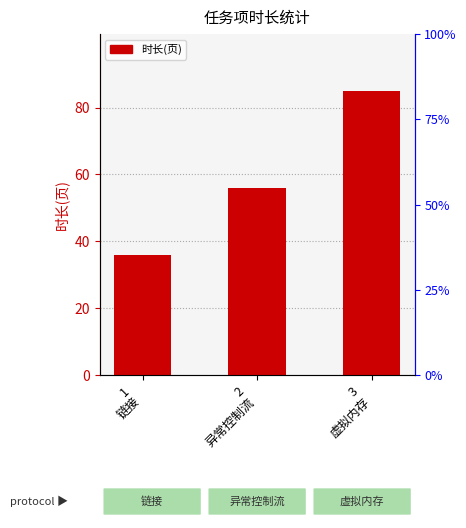

Does the chart contain any negative values?

No